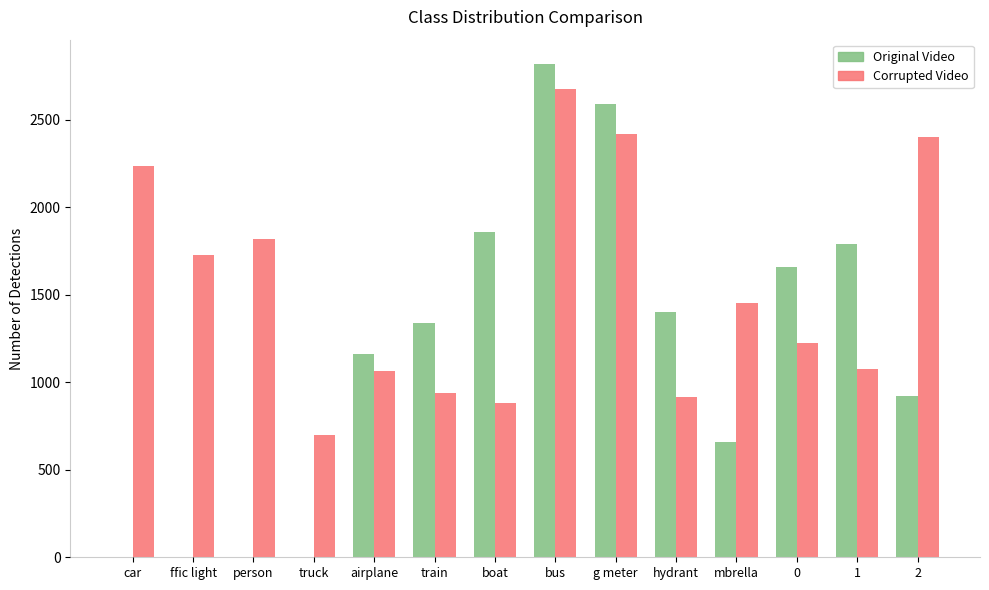

Count the number of categories in the chart.

14